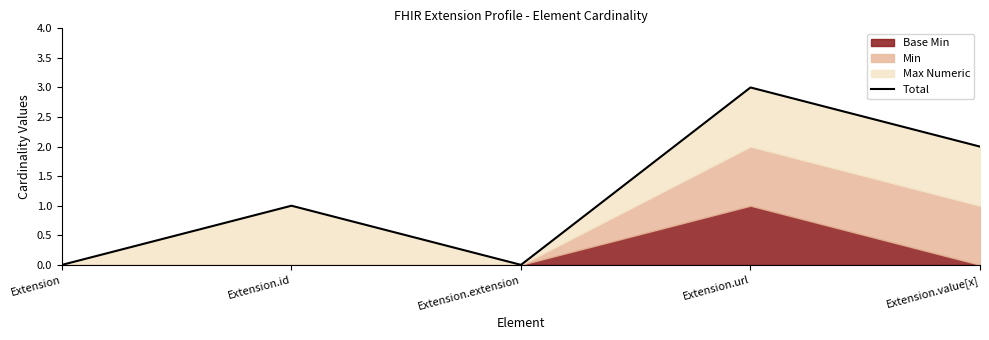

What is the change in value from Extension.id to Extension.extension?

-1